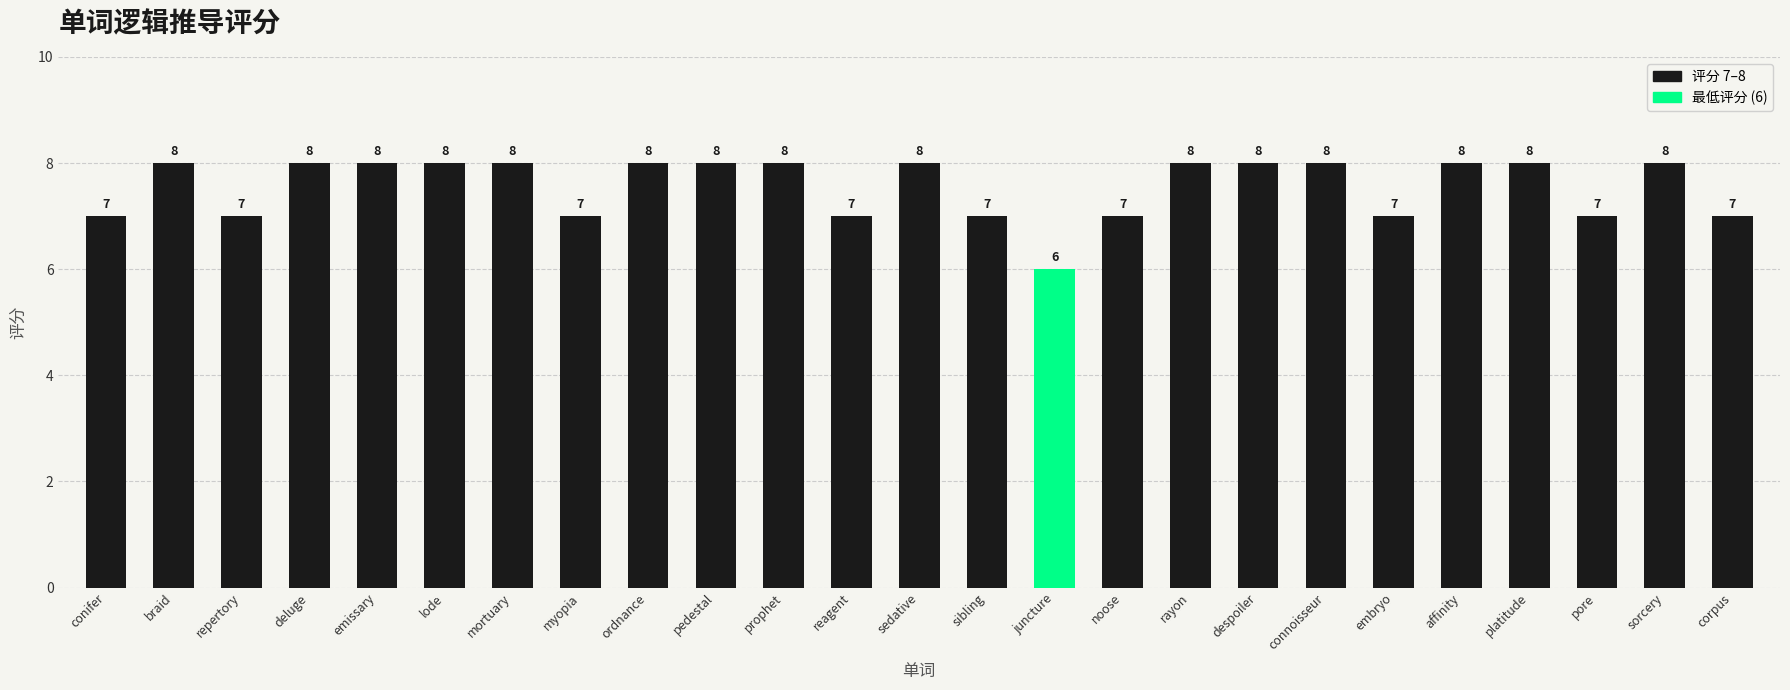

Count the number of categories in the chart.

25